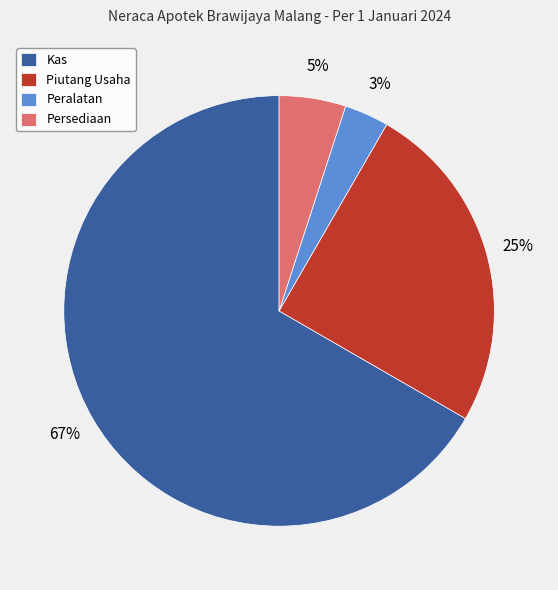

What is the ratio of the value at Kas to the value at Piutang Usaha?

2.7